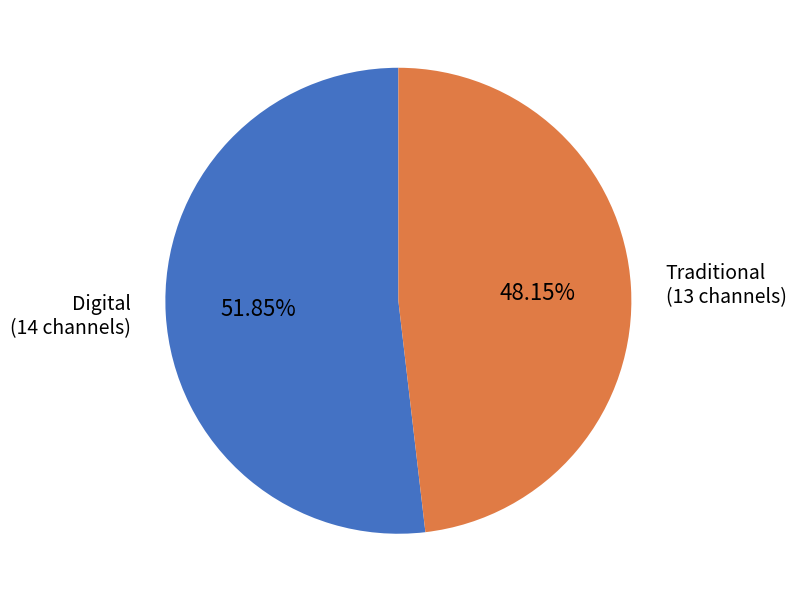

To the nearest percent, what is the difference between the Traditional and Digital slice percentages?

4%